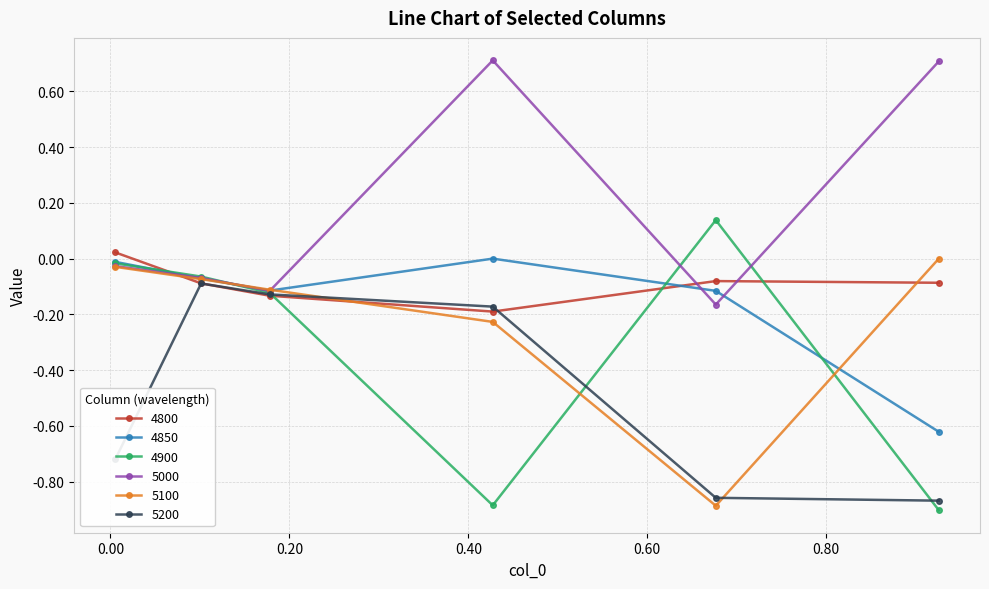

In 5200, how many points are higher than both neighbors (excluding endpoints)?

1